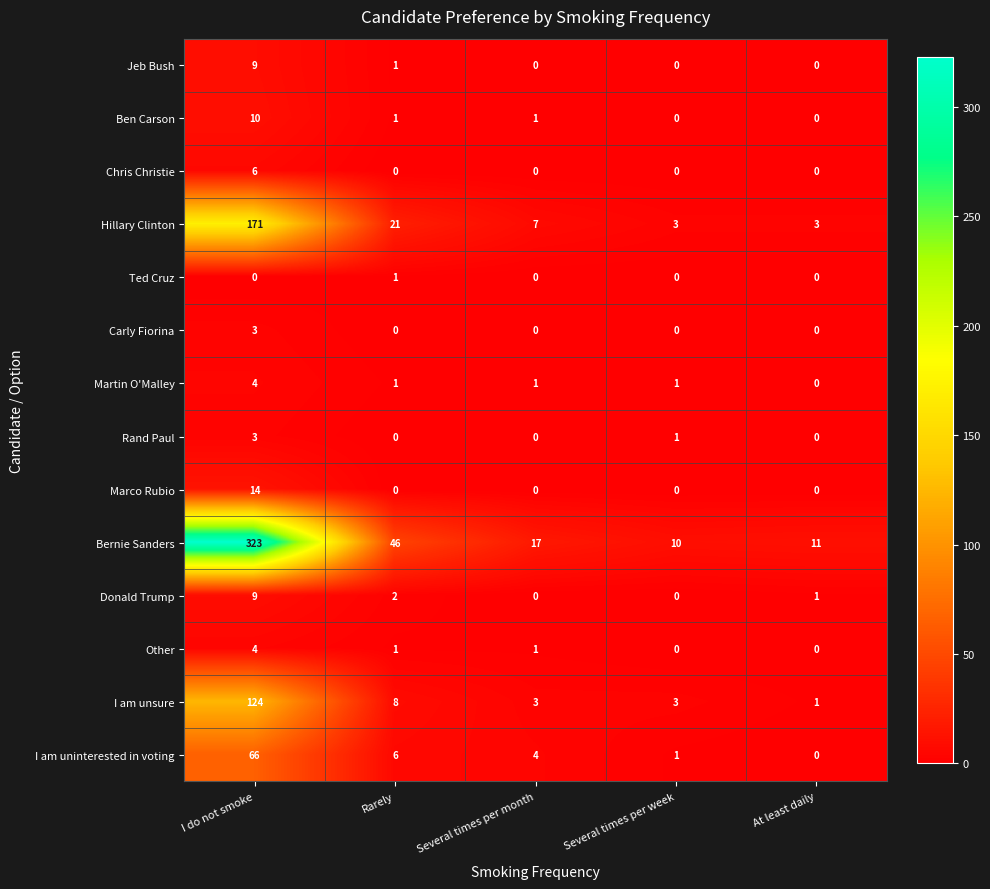

At how many categories does at least one series exceed 234?

1